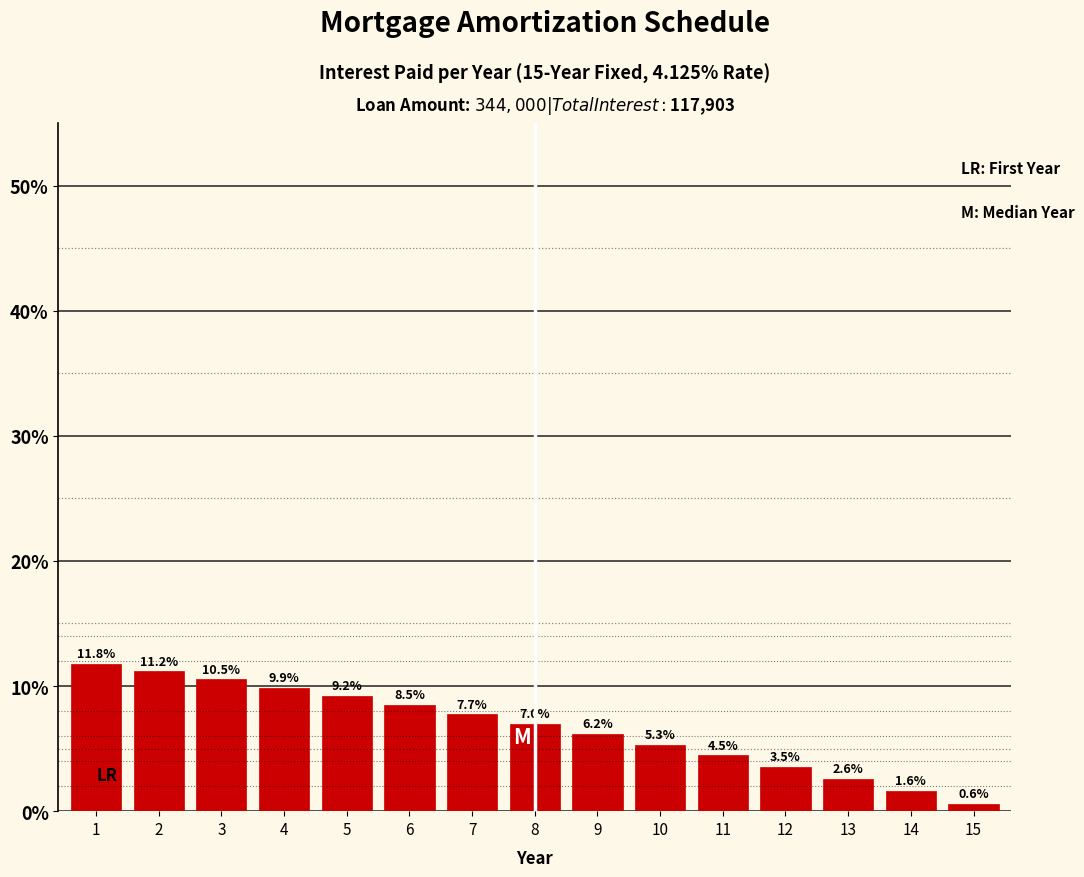

Reading right to left, list all the values displayed in this chart.

0.6	1.6	2.6	3.5	4.5	5.3	6.2	7.0	7.7	8.5	9.2	9.9	10.5	11.2	11.8